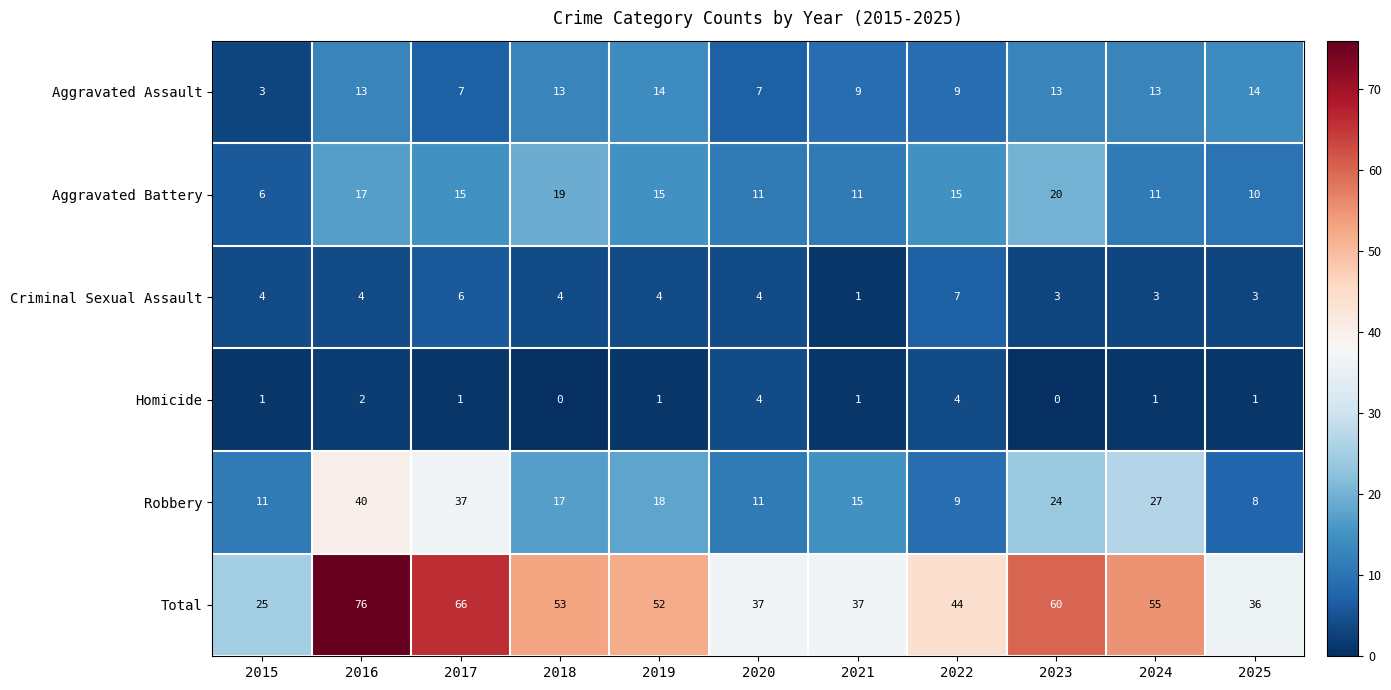

At which category is the sum across all series the highest?

2016